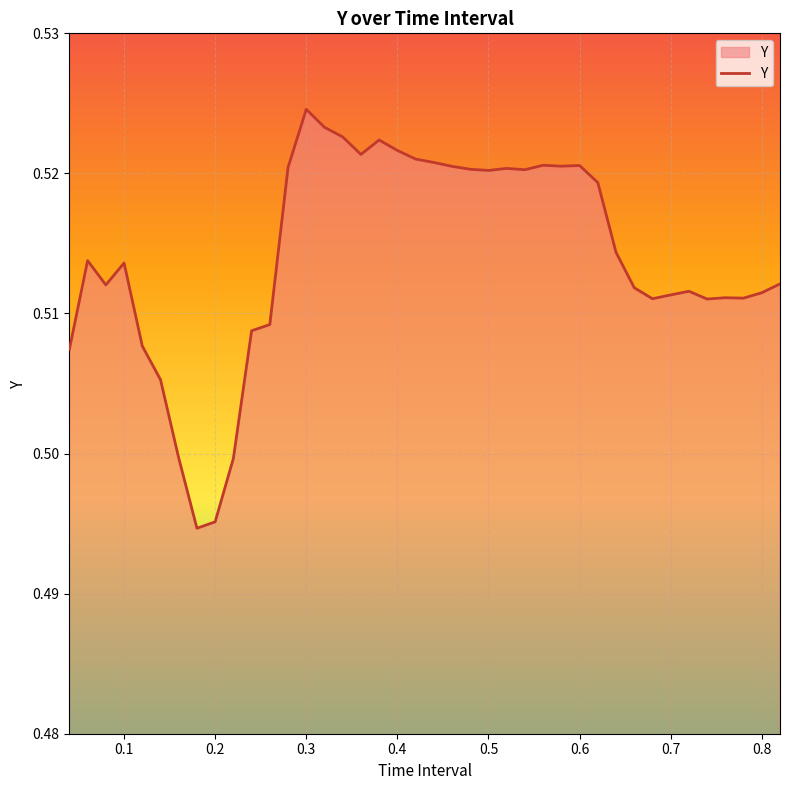

How many lines are shown in the chart?

1